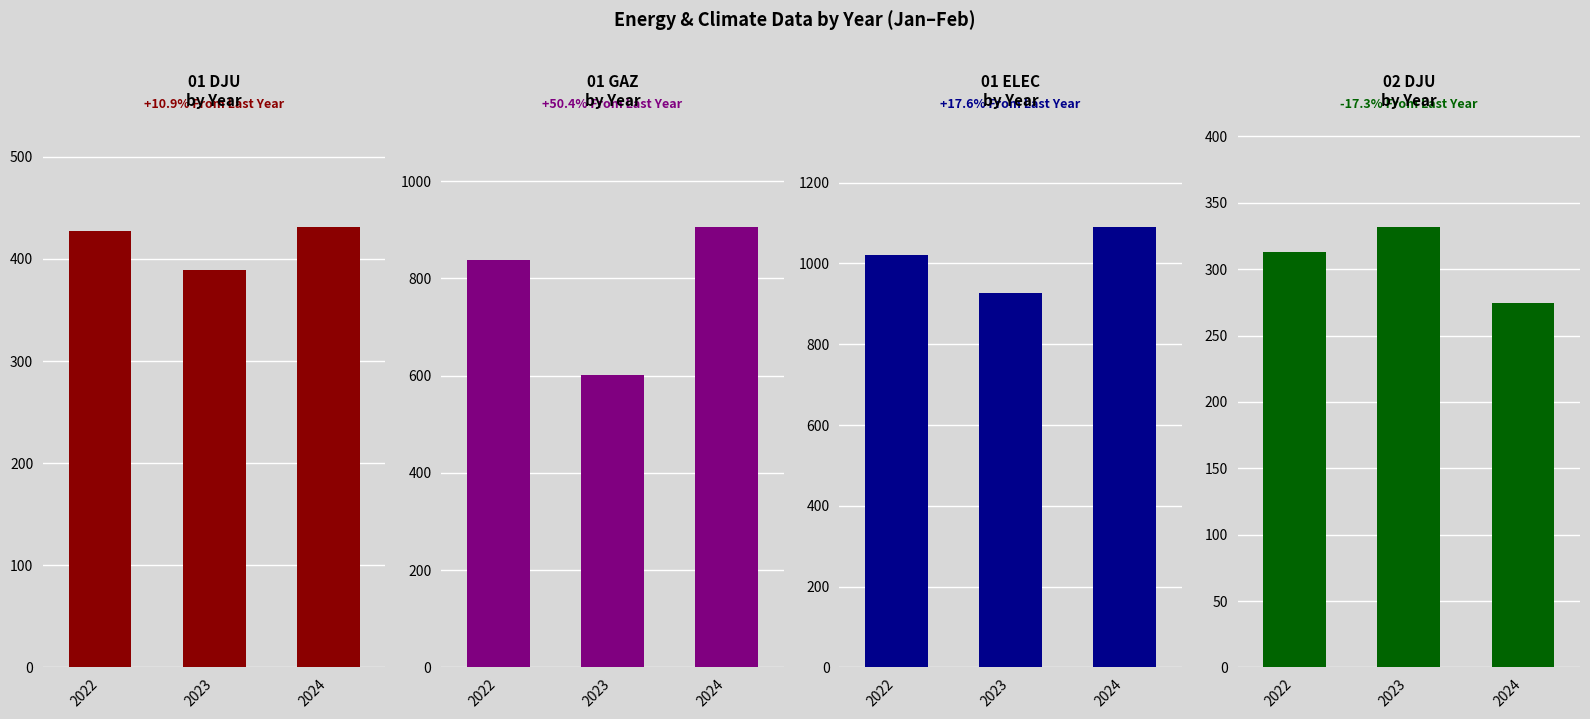

What are all the series names shown in the legend?

01_DJU, 01_gaz, 01_elec, 02_DJU